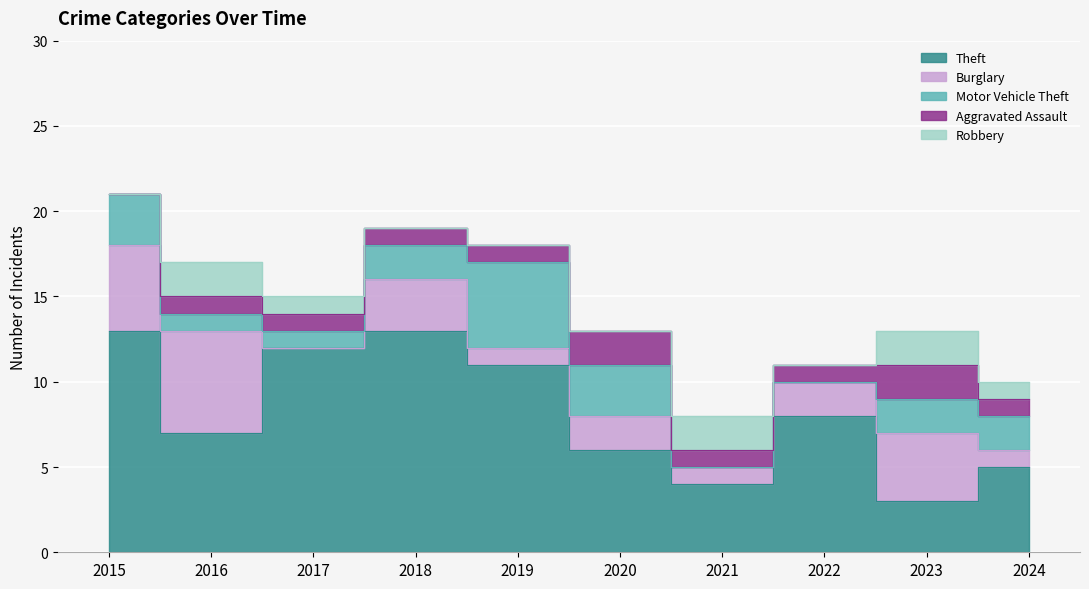

How many intersections are there between Motor Vehicle Theft and Robbery?

2